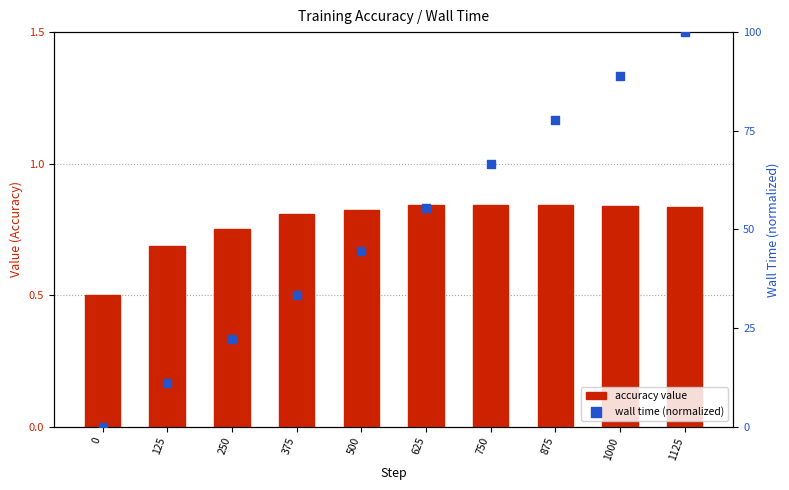

At which category is the sum across all series the highest?

1125